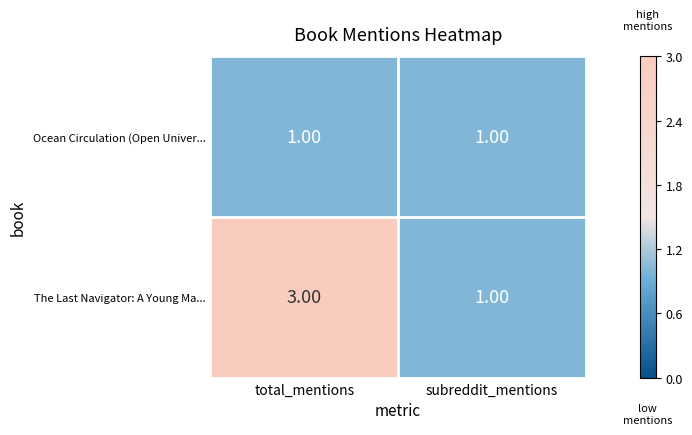

What is the sum of the The Last Navigator: A Young Ma... values at total_mentions and subreddit_mentions?

4